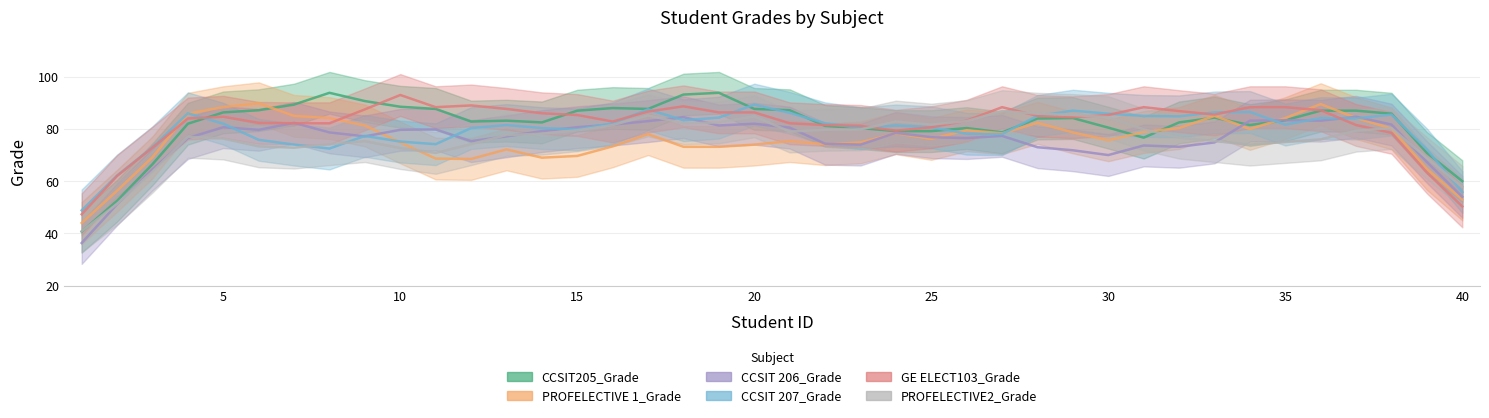

How many times do GE ELECT103_Grade and CCSIT 207_Grade cross each other?

15